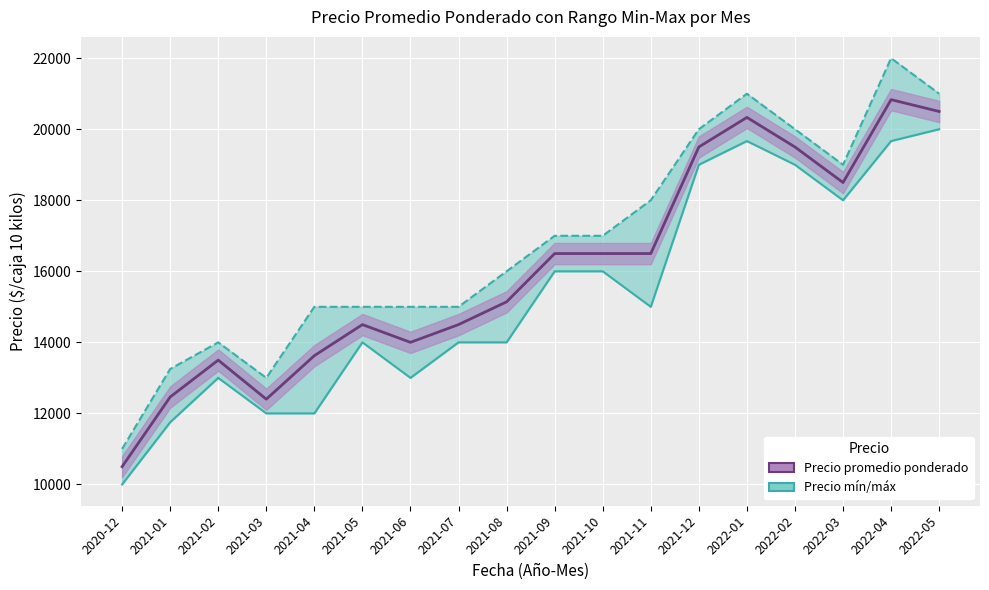

How many categories are shown in the chart?

18